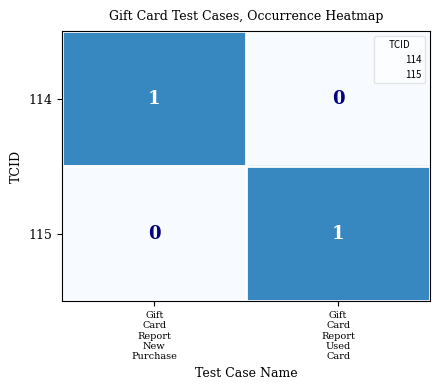

Reading left to right, what are all the values shown in this chart?

114: 1	0
115: 0	1